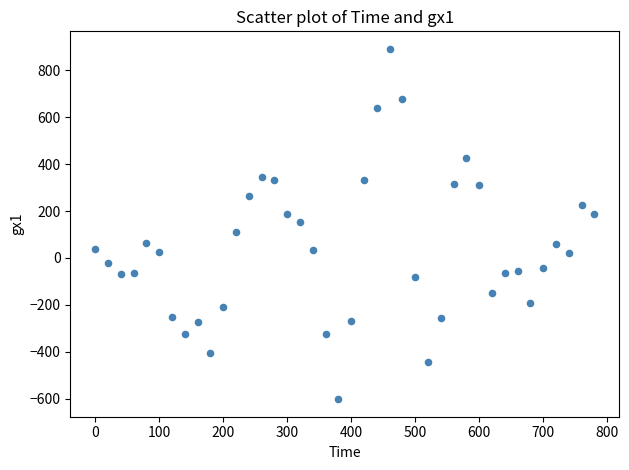

What is the range of X values (max minus min)?

780